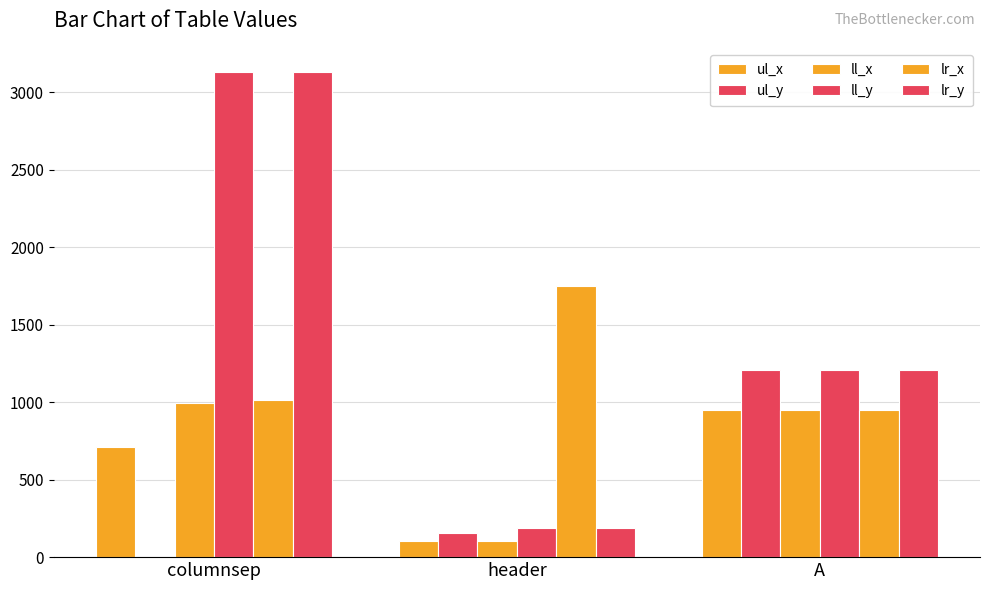

The ul_y series shows 735 at columnsep. True or false?

False